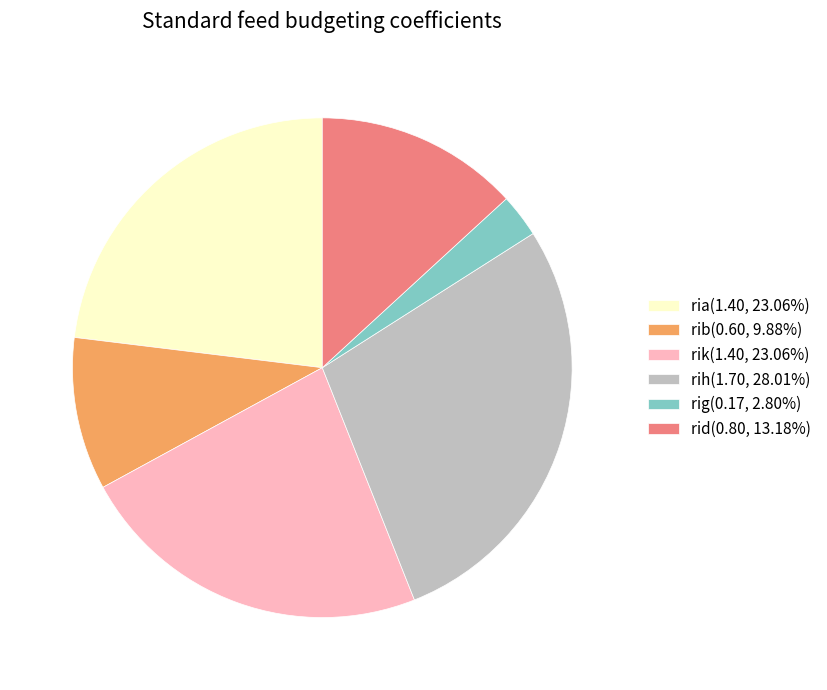

Does rik account for over 50% of the chart?

No